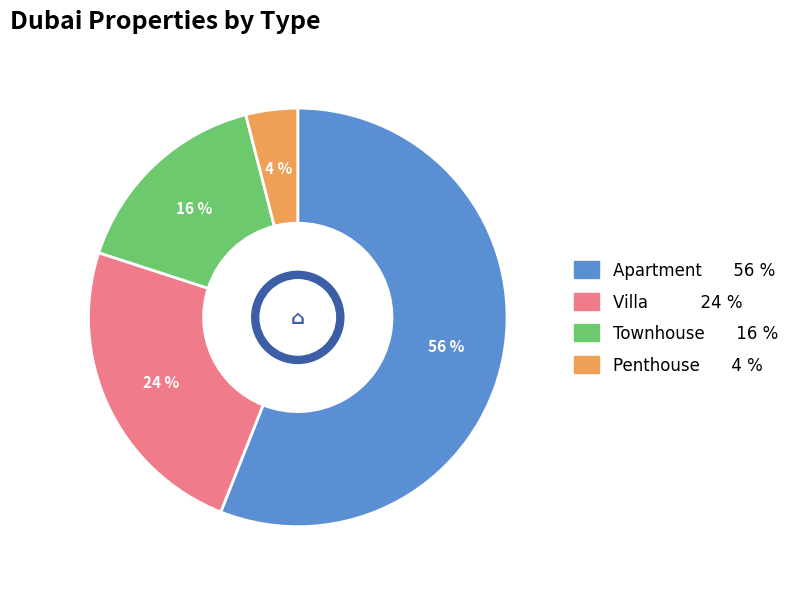

To the nearest percent, what is the combined percentage of Penthouse and Apartment?

60%